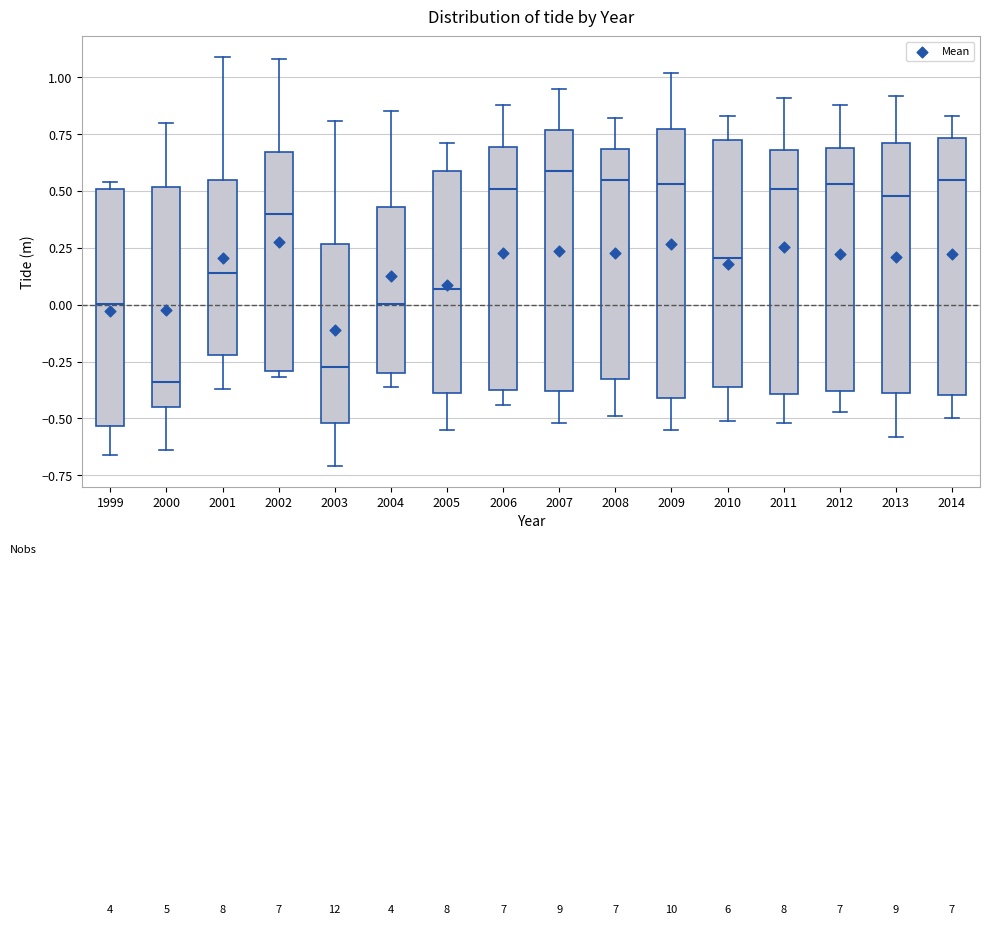

Reading left to right, read every box against the y-axis: the position of its median line, the range the box covers, and the ends of its whiskers. The values are not printed on the chart, so give them approximately, as read against the axis.

1999: median 0.00, box -0.55 to 0.50, whiskers -0.65 to 0.55
2000: median -0.35, box -0.45 to 0.50, whiskers -0.65 to 0.80
2001: median 0.15, box -0.20 to 0.55, whiskers -0.35 to 1.10
2002: median 0.40, box -0.30 to 0.65, whiskers -0.30 (just below the box's lower edge) to 1.10
2003: median -0.25, box -0.50 to 0.25, whiskers -0.70 to 0.80
2004: median 0.00, box -0.30 to 0.45, whiskers -0.35 to 0.85
2005: median 0.05, box -0.40 to 0.60, whiskers -0.55 to 0.70
2006: median 0.50, box -0.35 to 0.70, whiskers -0.45 to 0.90
2007: median 0.60, box -0.40 to 0.75, whiskers -0.50 to 0.95
2008: median 0.55, box -0.30 to 0.70, whiskers -0.50 to 0.80
2009: median 0.55, box -0.40 to 0.80, whiskers -0.55 to 1.00
2010: median 0.20, box -0.35 to 0.75, whiskers -0.50 to 0.85
2011: median 0.50, box -0.40 to 0.70, whiskers -0.50 to 0.90
2012: median 0.55, box -0.40 to 0.70, whiskers -0.45 to 0.90
2013: median 0.50, box -0.40 to 0.70, whiskers -0.60 to 0.90
2014: median 0.55, box -0.40 to 0.75, whiskers -0.50 to 0.85